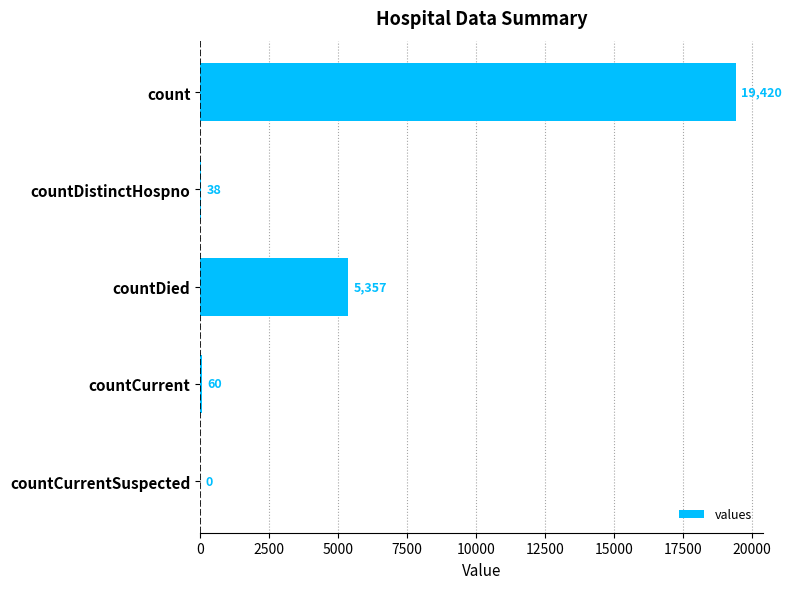

The value at countCurrent is 60. True or false?

True